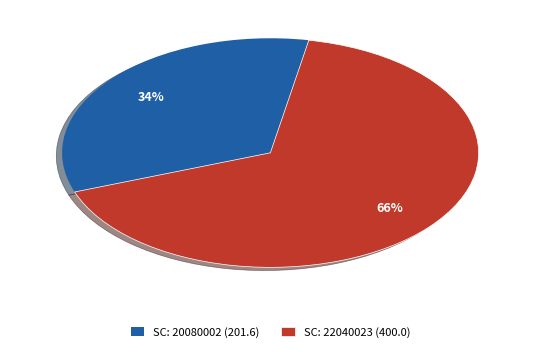

Is there any slice that represents more than half of the pie?

Yes